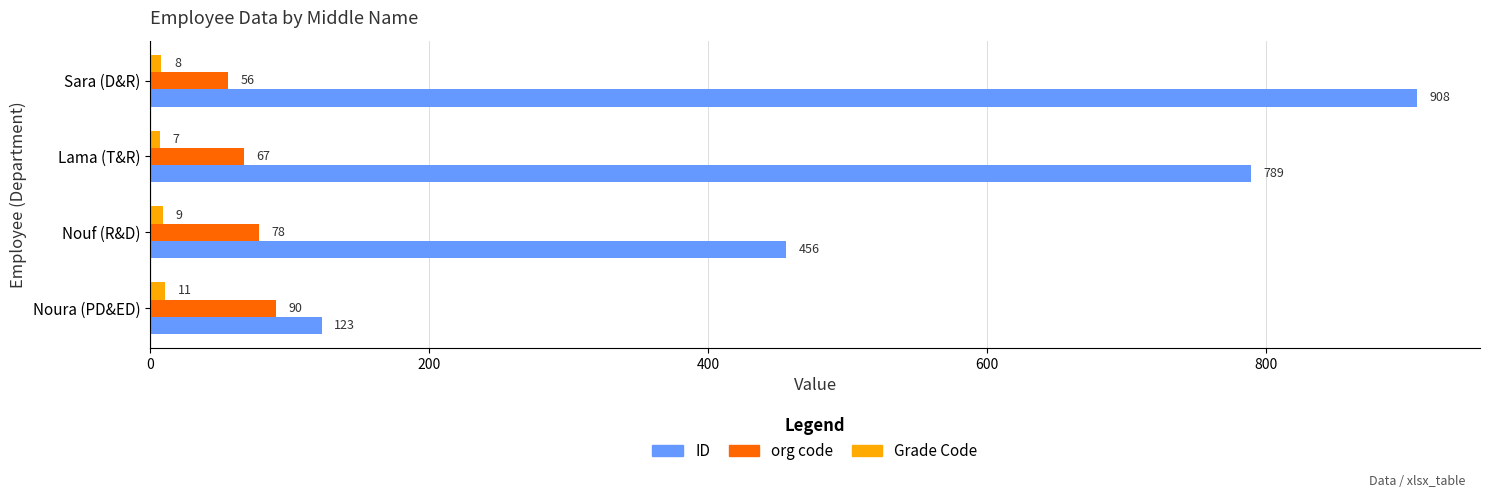

The ID series shows 789 at Lama (T&R). True or false?

True